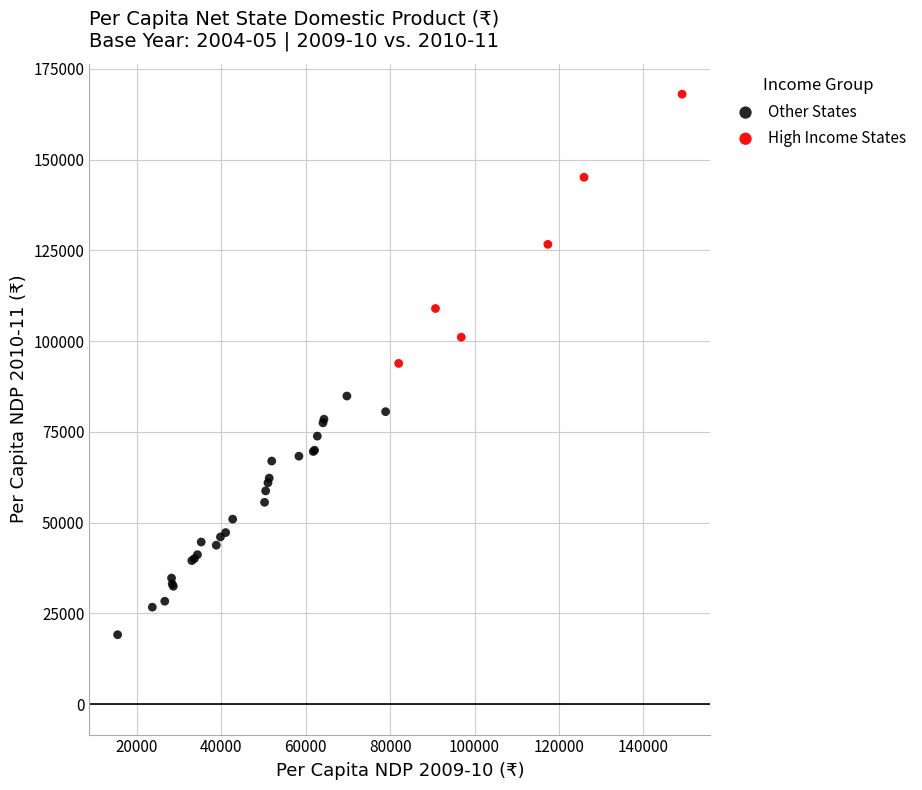

Which series contains the lowest Y value?

Other States